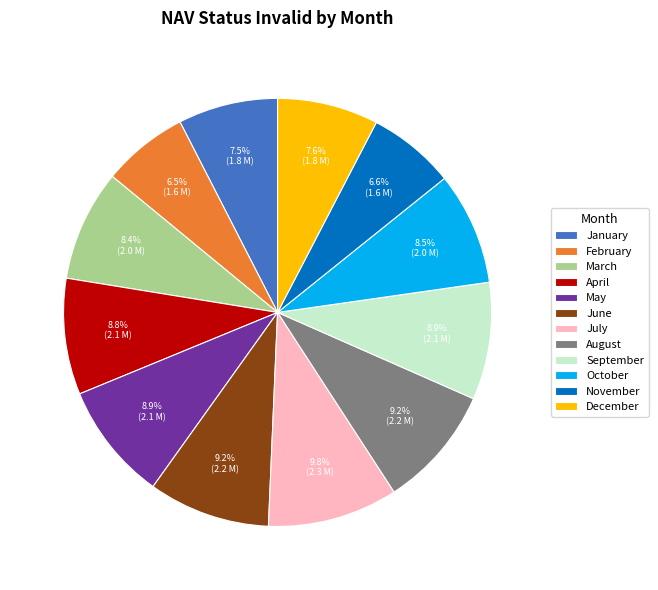

To the nearest percent, what is the average slice percentage?

8%